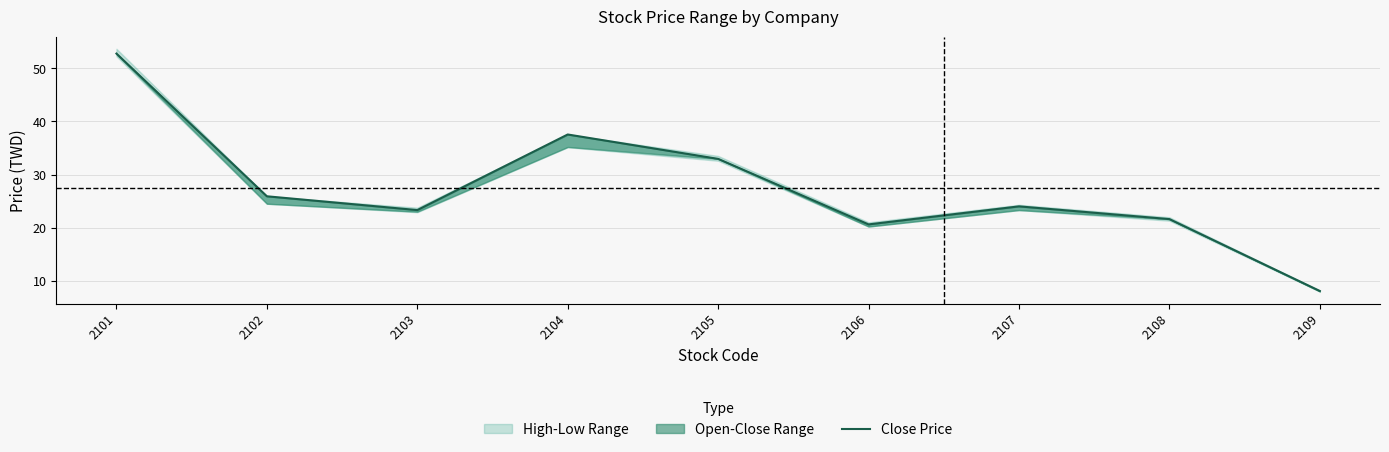

What is the value of the 7th point from the left?

24.0